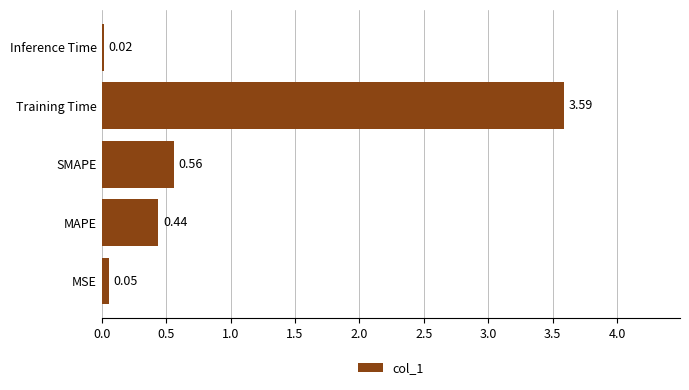

How many categories are shown in the chart?

5